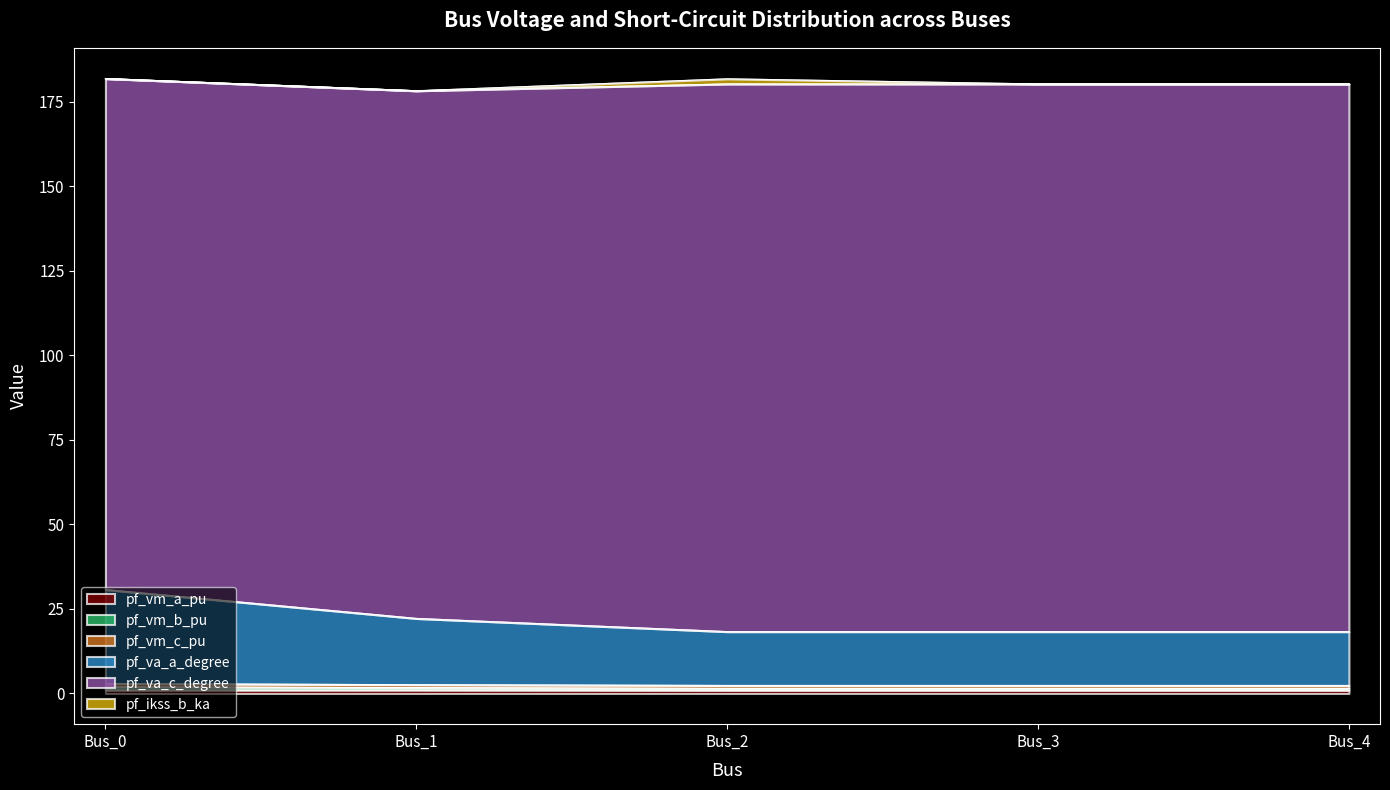

Which category has the highest value across all series?

Bus_0